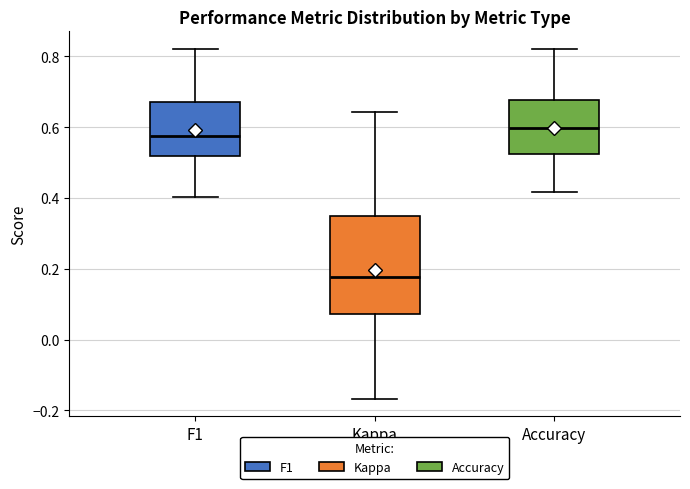

Which box's median line is the lowest?

Kappa